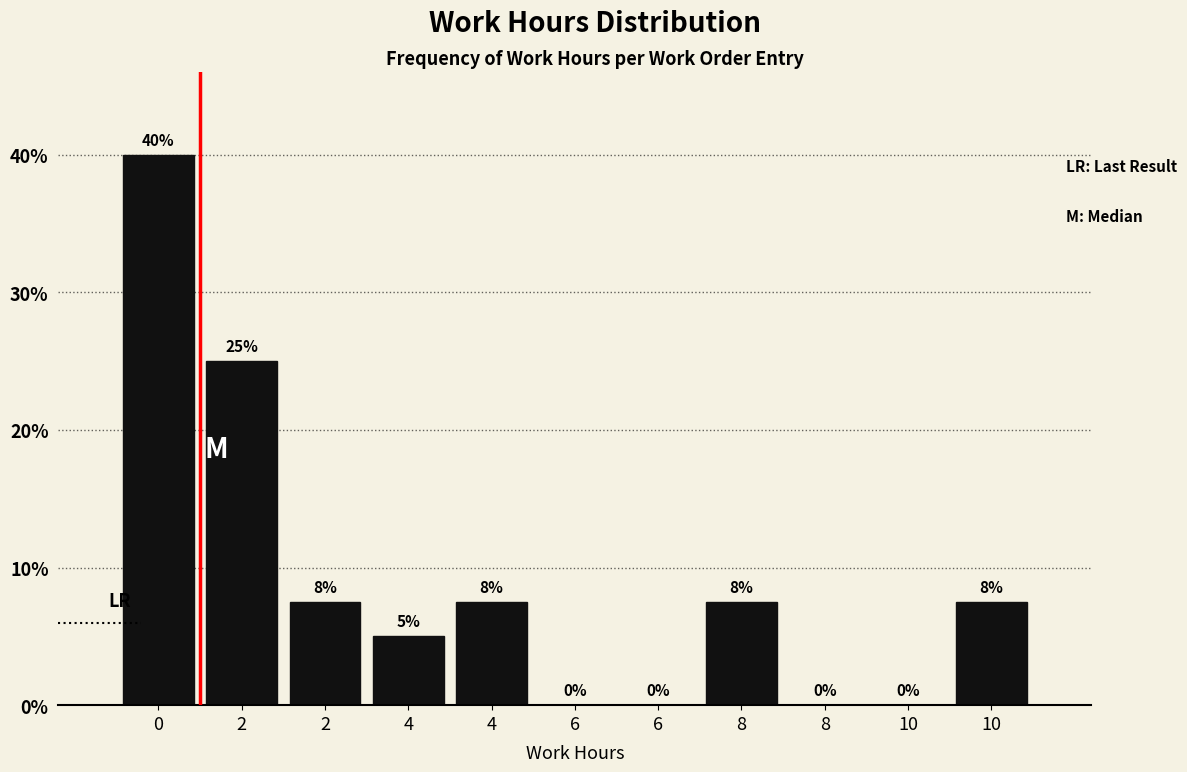

How many data points does each series have?

11